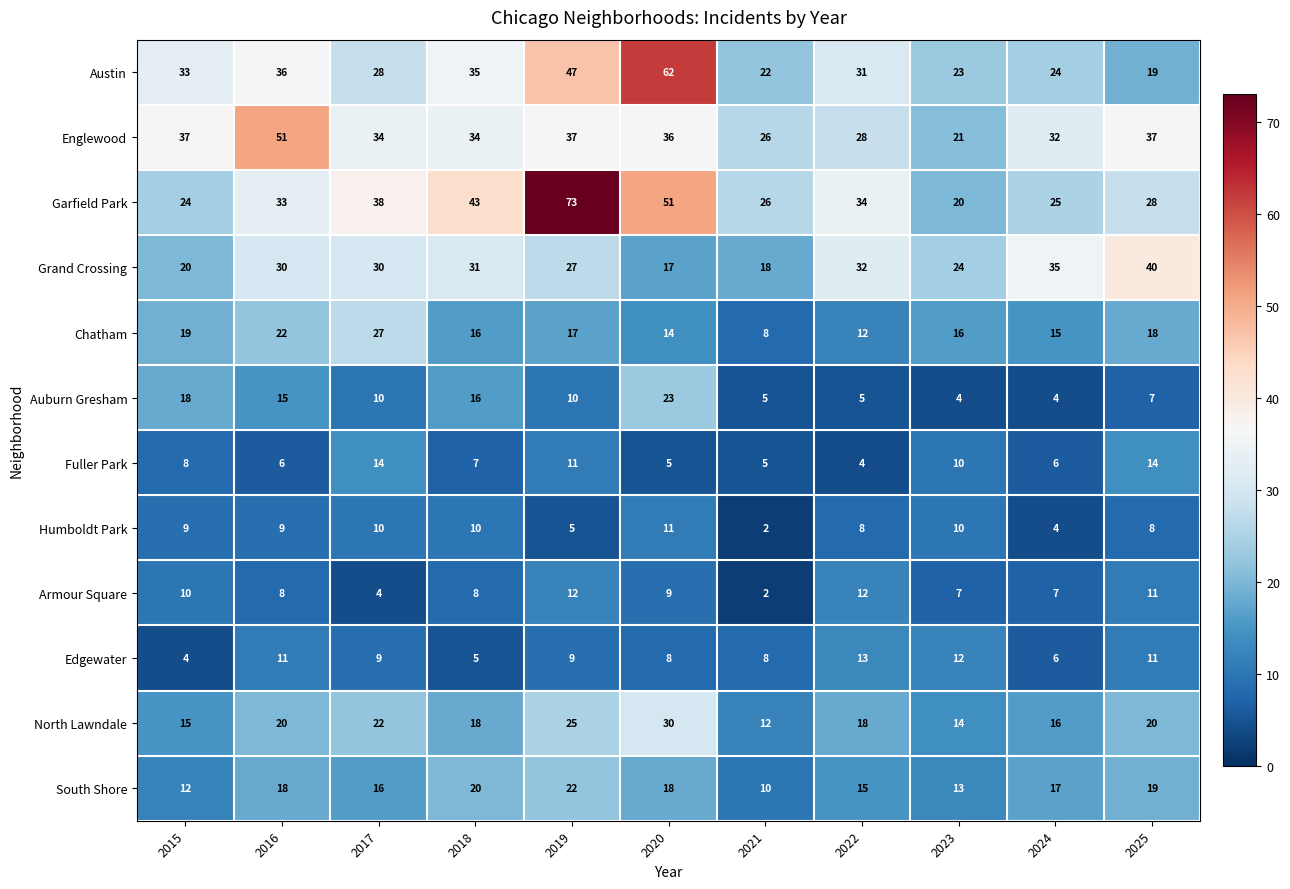

Count the number of categories in the chart.

11